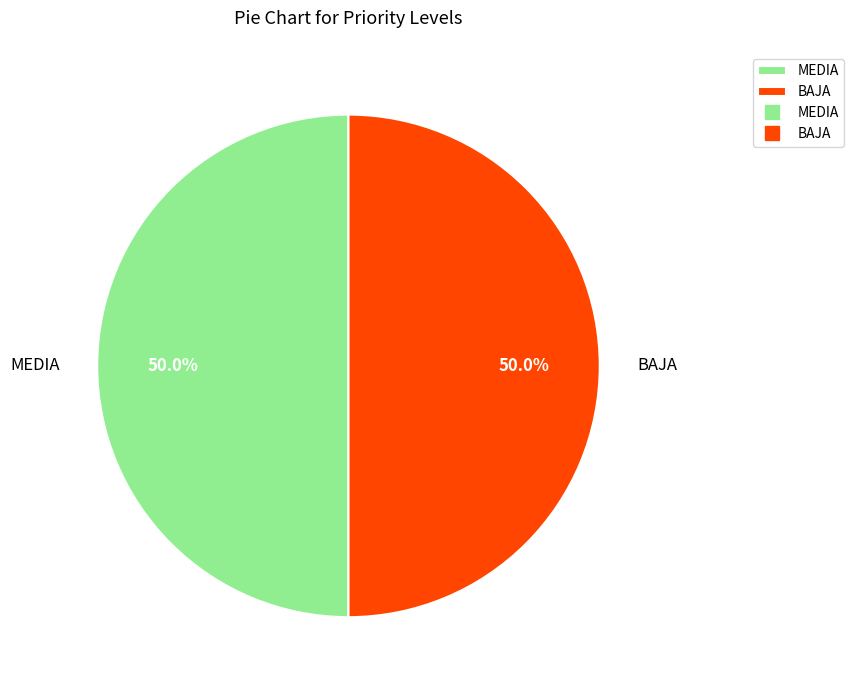

Combined, what portion of the pie is BAJA and MEDIA?

100.0%